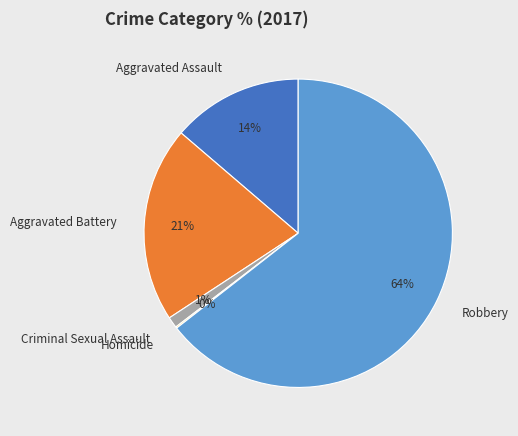

Which category has the biggest portion of the pie?

Robbery